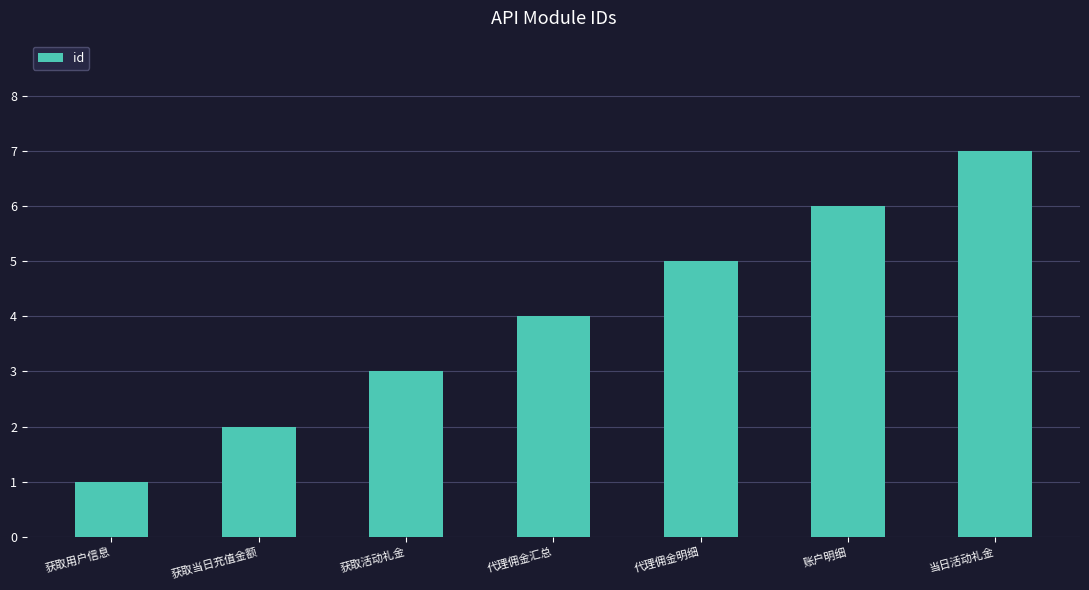

Which has a higher value, 账户明细 or 代理佣金汇总?

账户明细